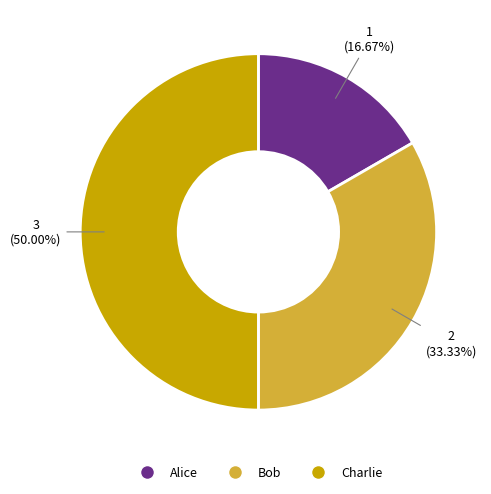

What portion of the pie excludes Bob?

66.7%